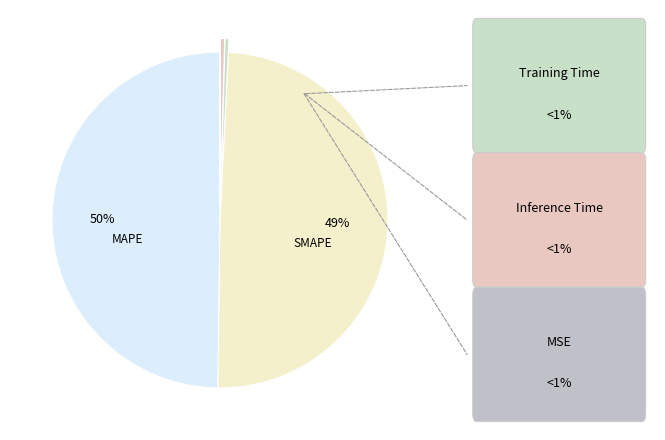

What is the smallest slice in the pie chart?

MSE